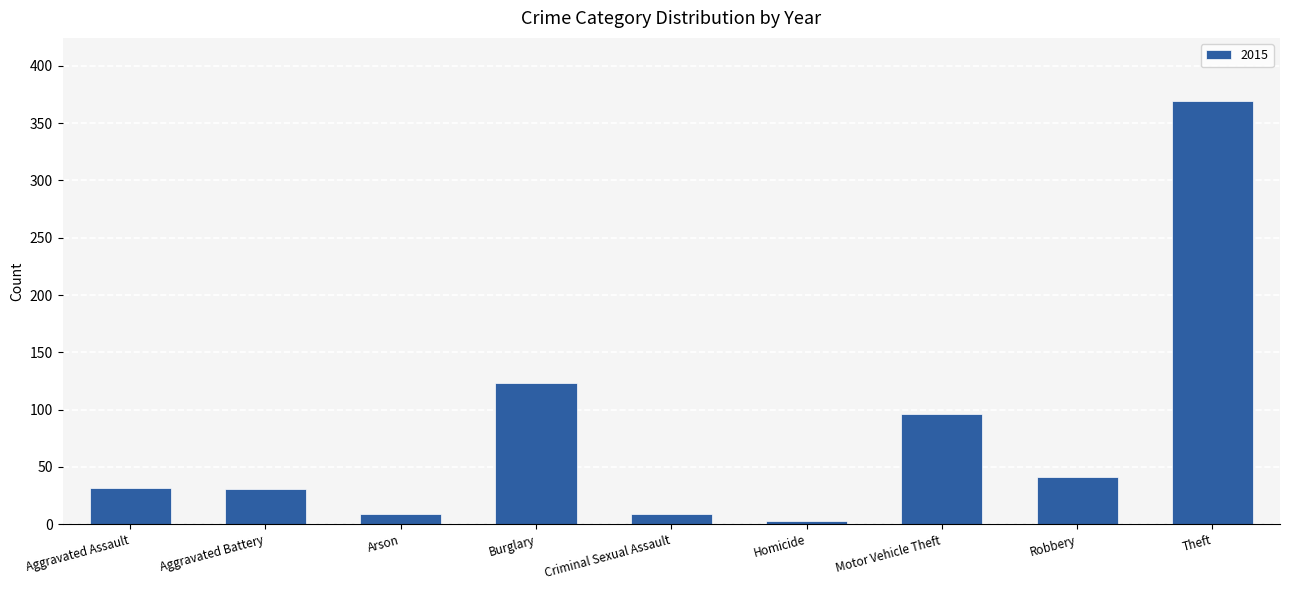

Which has a higher value, Motor Vehicle Theft or Aggravated Assault?

Motor Vehicle Theft